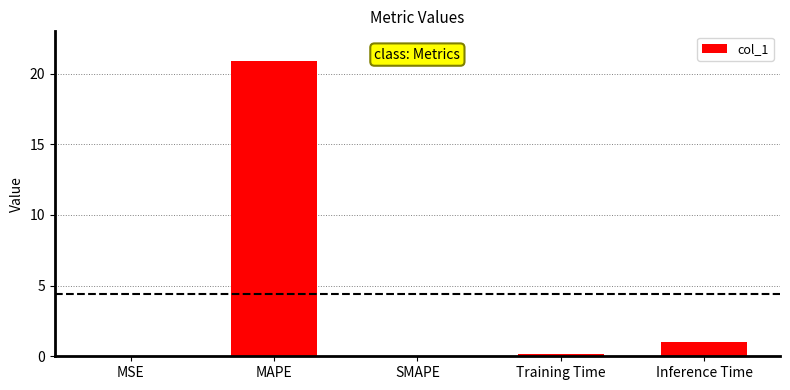

How many categories are shown in the chart?

5